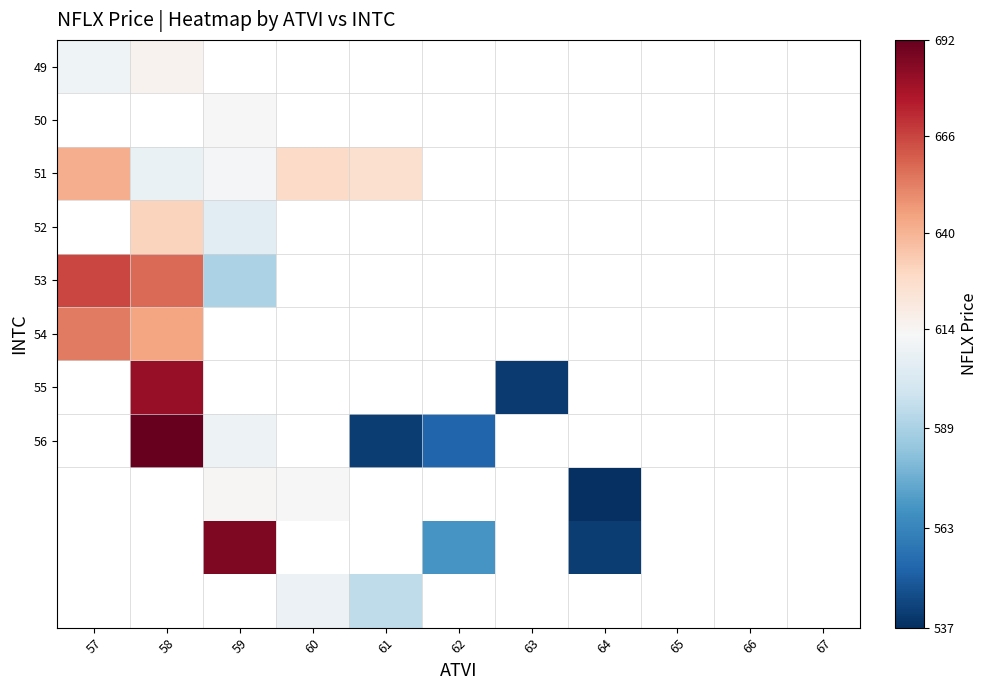

At how many categories does at least one series exceed 589?

5